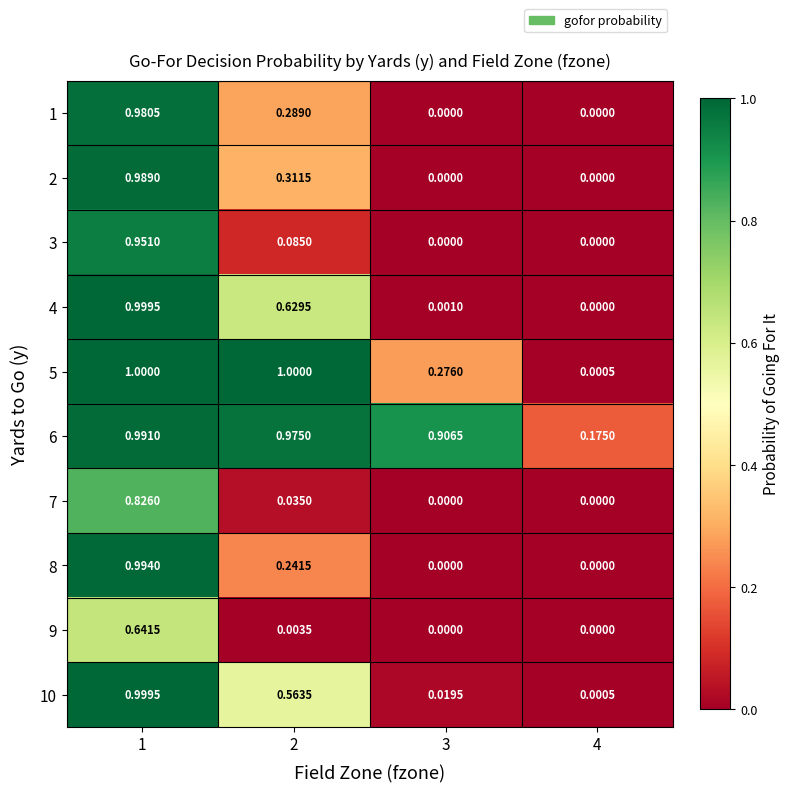

Is the value of 2 at 1 greater than the value of 8 at 1?

No